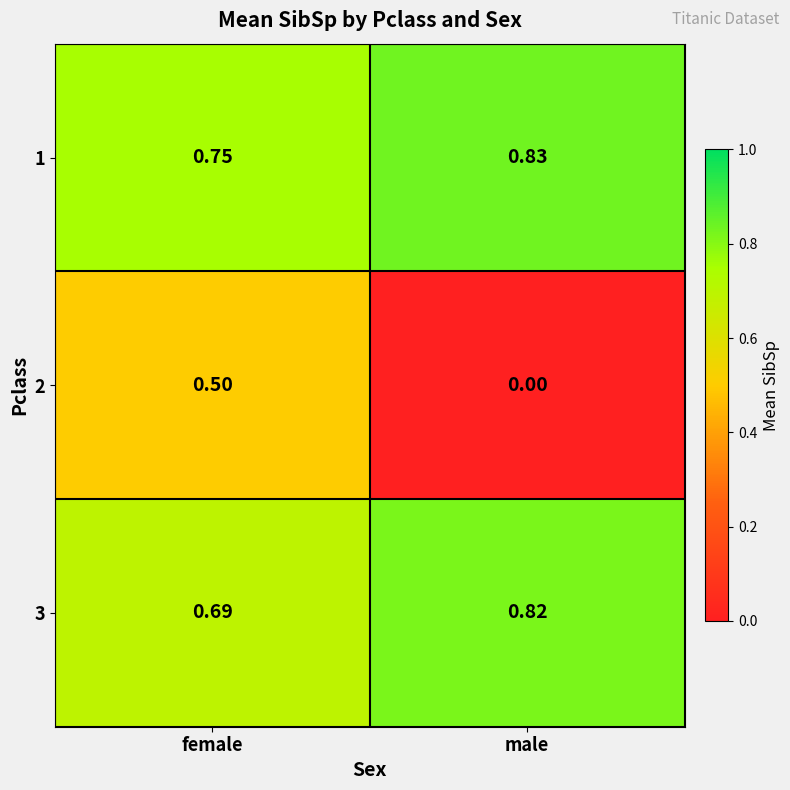

Where is 3 nearest to the value 0?

female